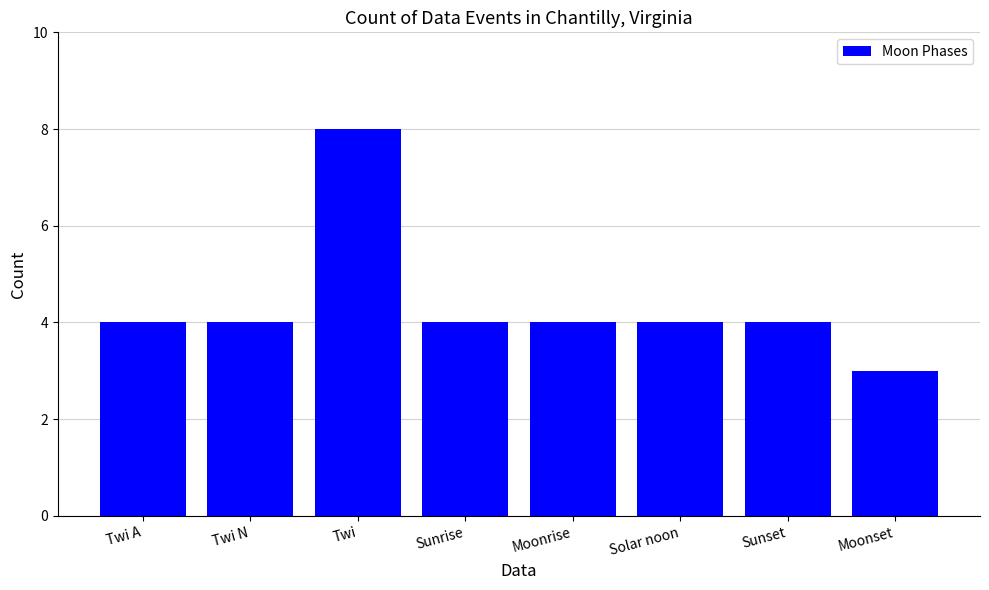

What is the difference between the maximum and minimum values?

5